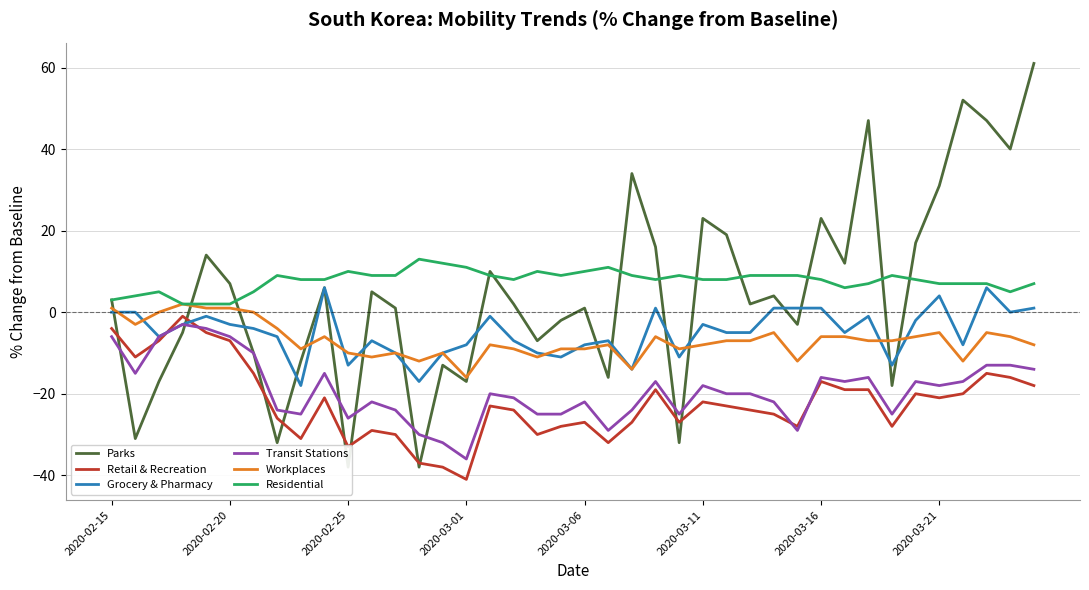

The Workplaces series shows -6 at 18. True or false?

False